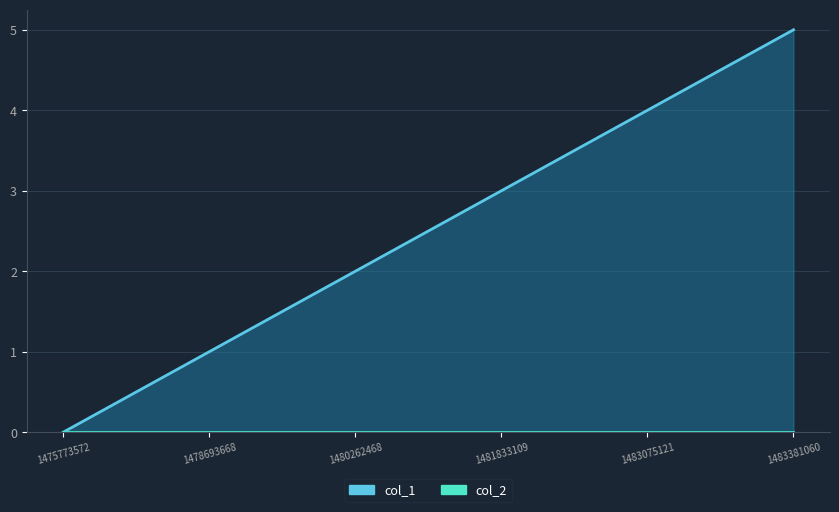

How many lines are shown in the chart?

1